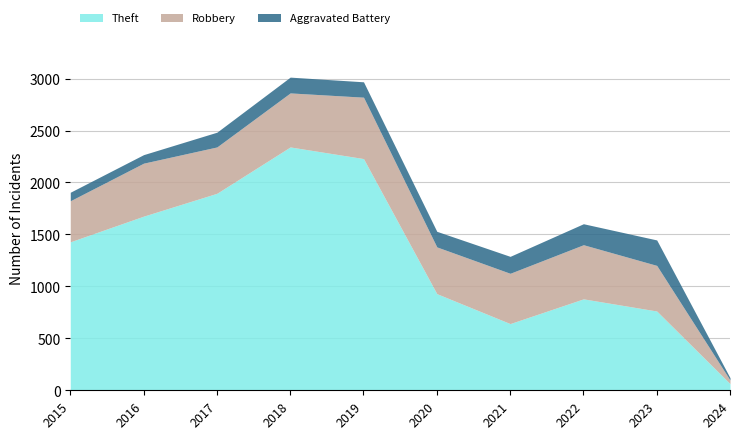

How many interior local peaks does the Robbery series have?

3